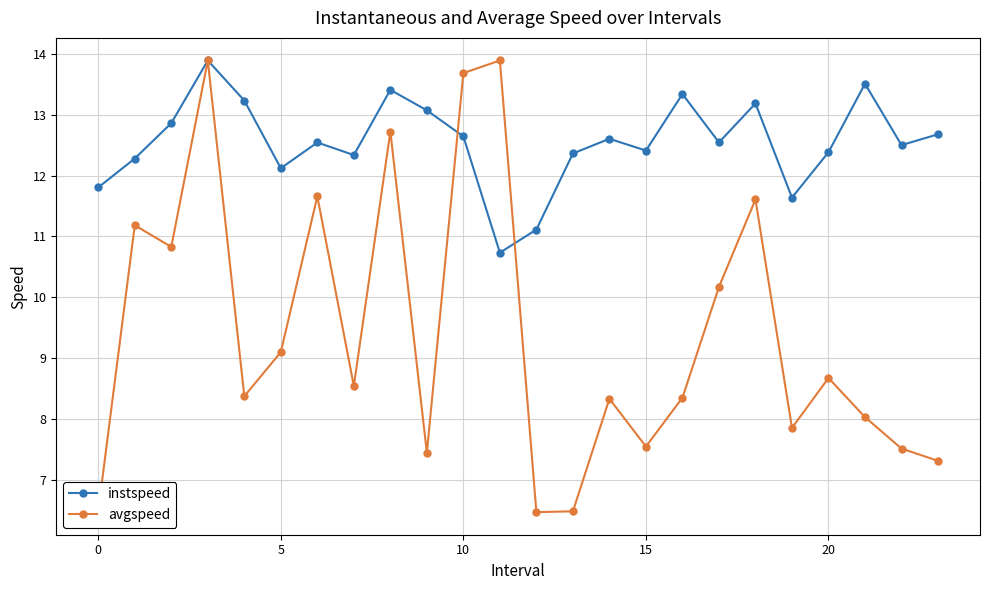

Rank the series by their average value, from lowest to highest.

avgspeed, instspeed